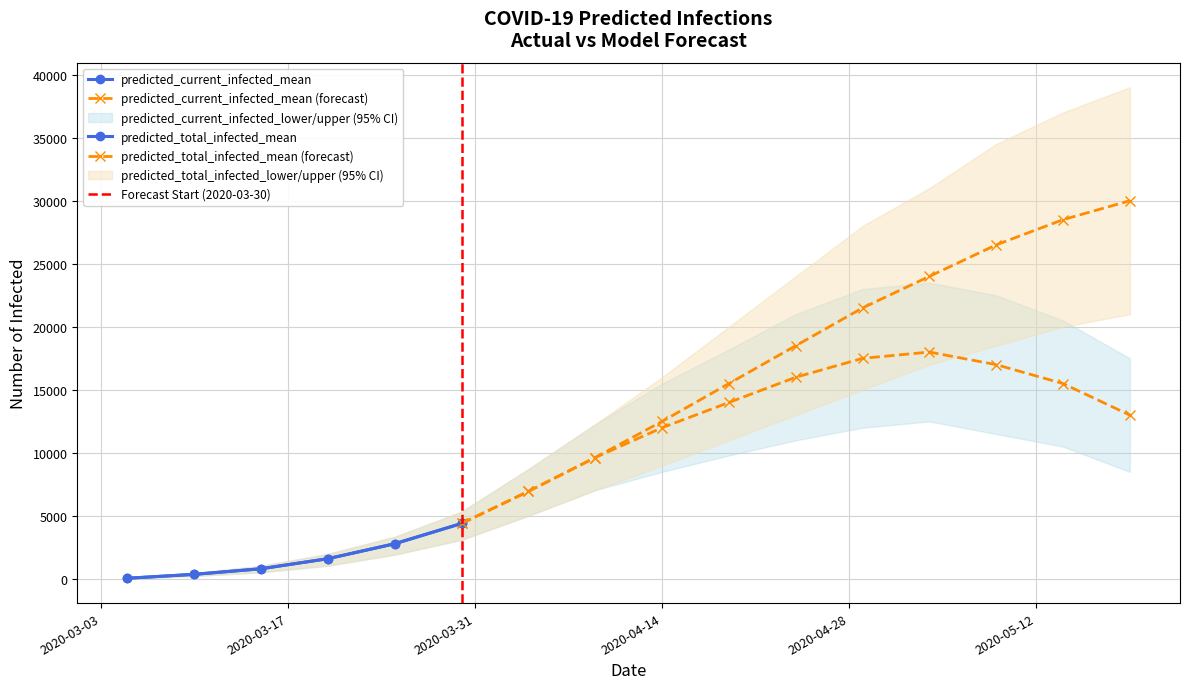

At how many categories does at least one series exceed 17341?

7